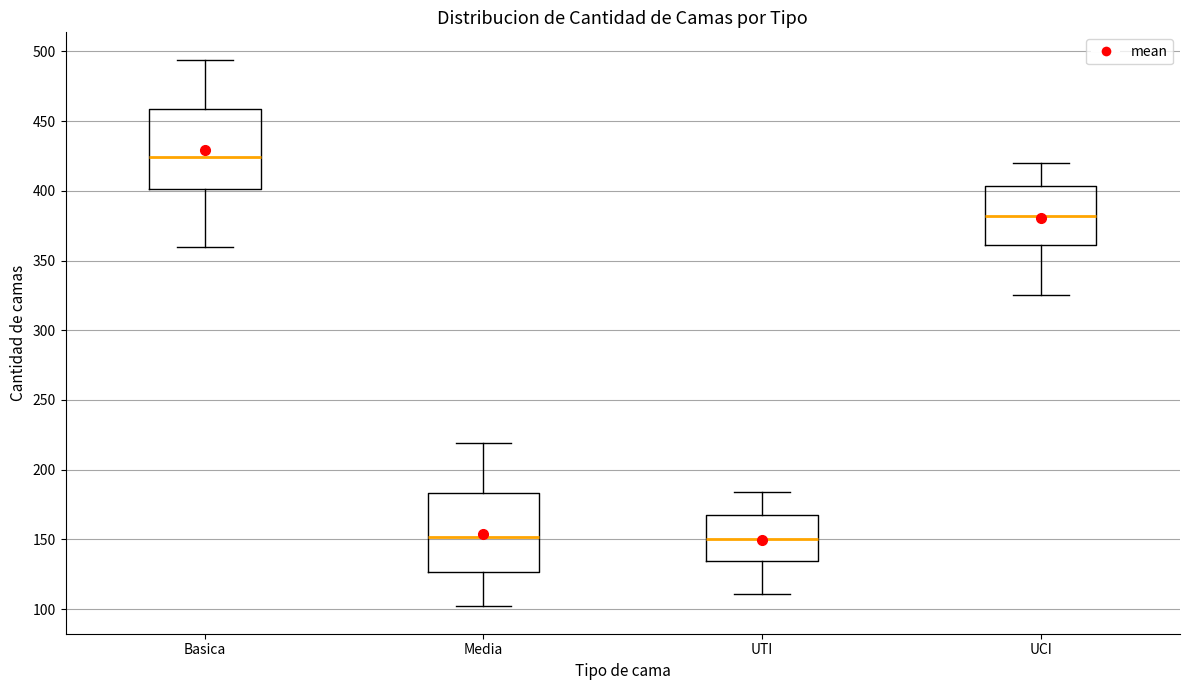

Reading left to right, read every box against the y-axis: the position of its median line, the range the box covers, and the ends of its whiskers. The values are not printed on the chart, so give them approximately, as read against the axis.

Basica: median 425, box 400 to 460, whiskers 360 to 495
Media: median 150, box 125 to 185, whiskers 100 to 220
UTI: median 150, box 135 to 165, whiskers 110 to 185
UCI: median 380, box 360 to 405, whiskers 325 to 420